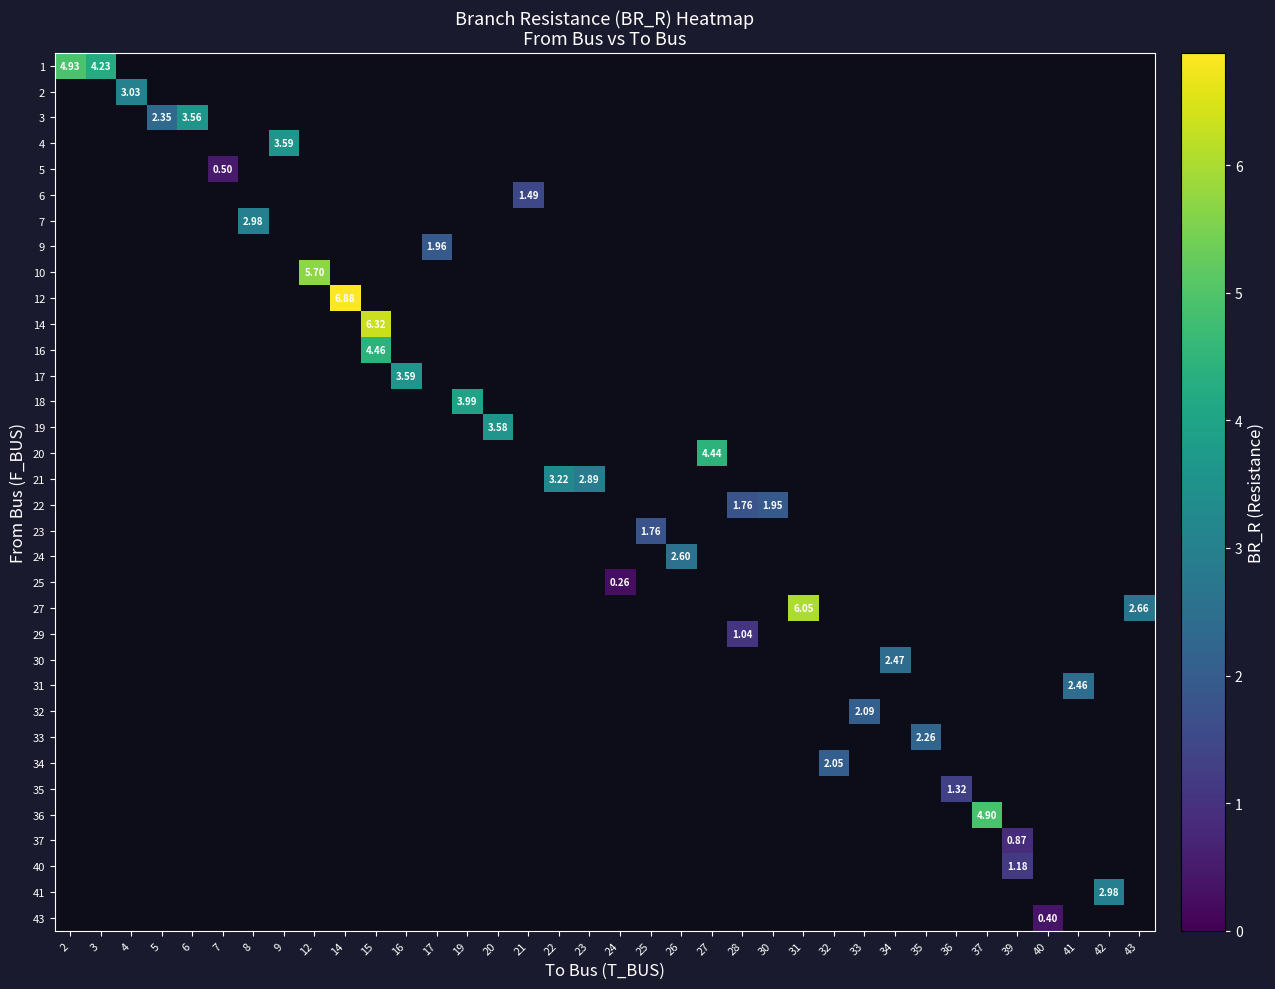

What is the minimum value for row_0?

4.2